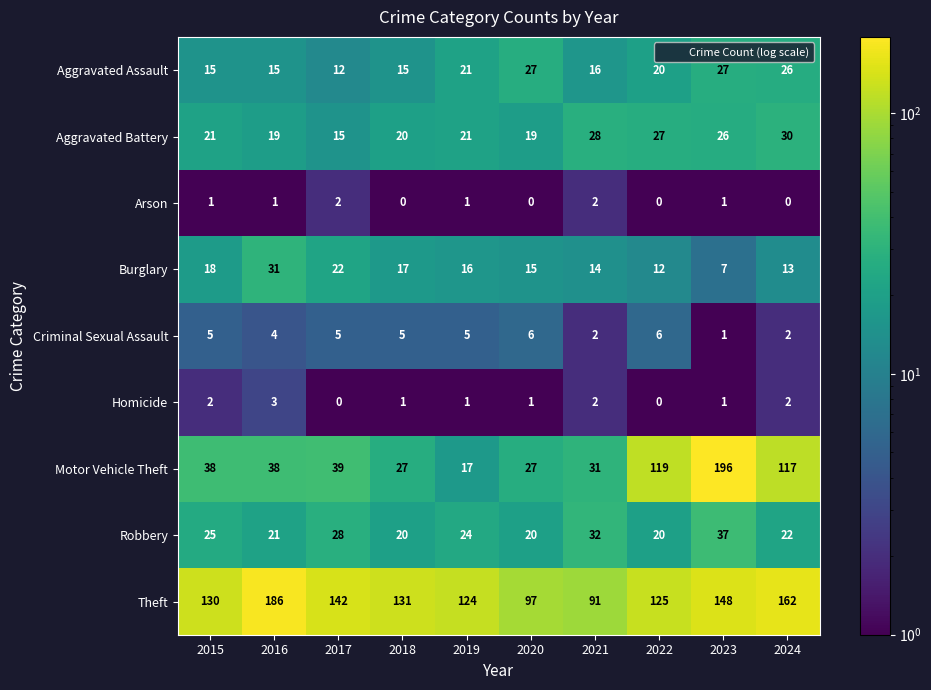

Is it true that Theft equals 94 at 2024?

False